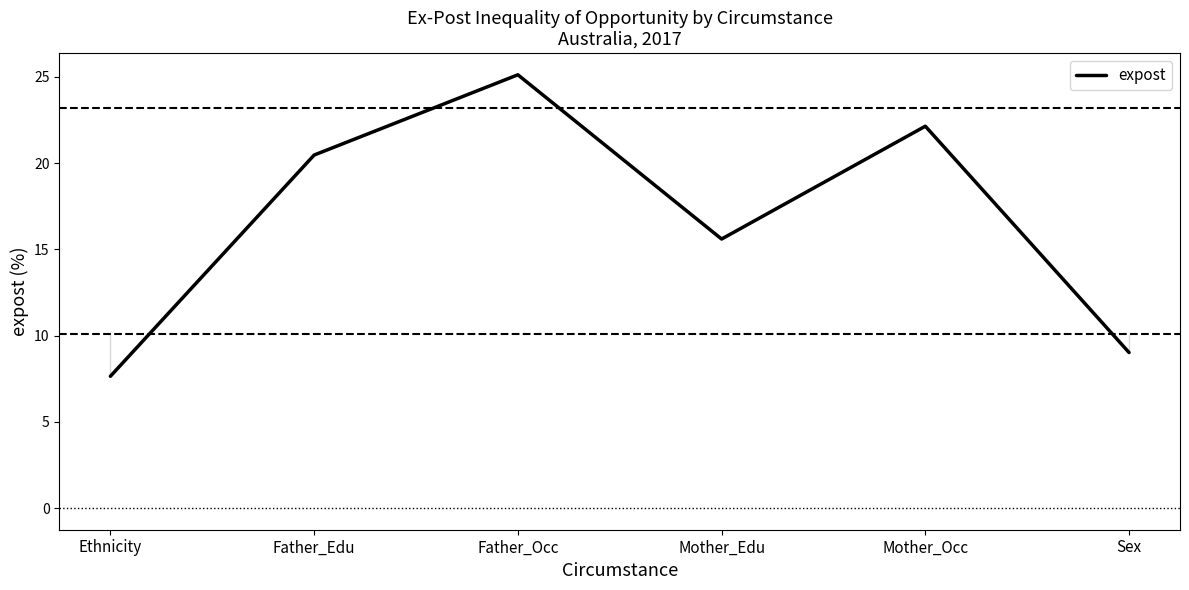

Which has a higher value, Mother_Edu or Father_Occ?

Father_Occ